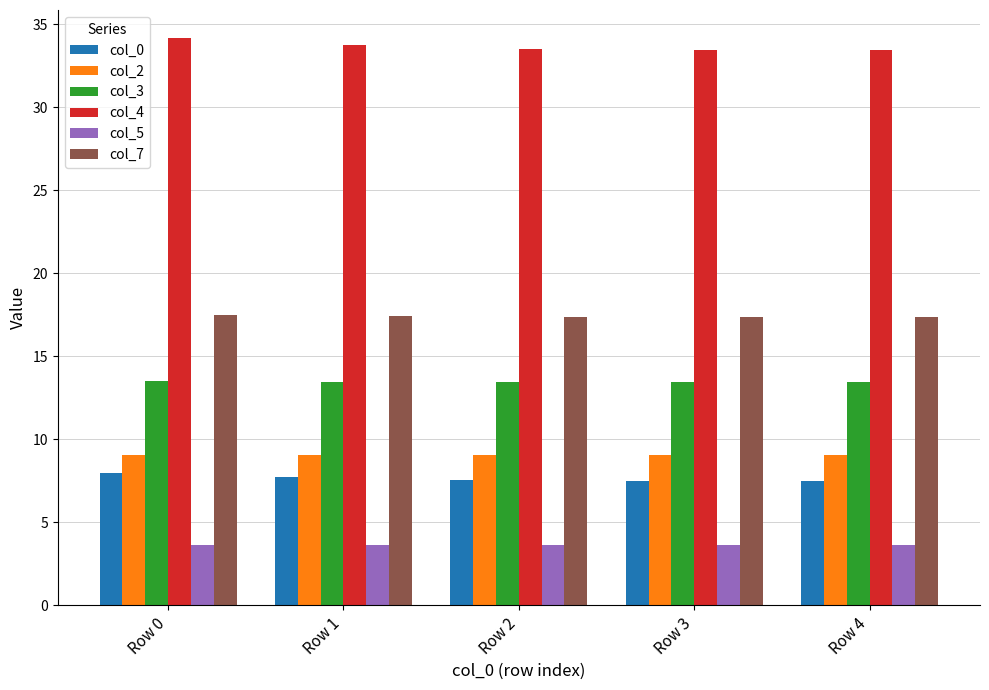

Rank the series at Row 1 from lowest to highest value.

col_5, col_0, col_2, col_3, col_7, col_4